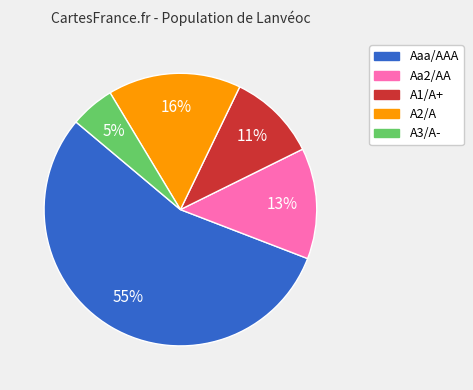

What is the majority slice?

Aaa/AAA